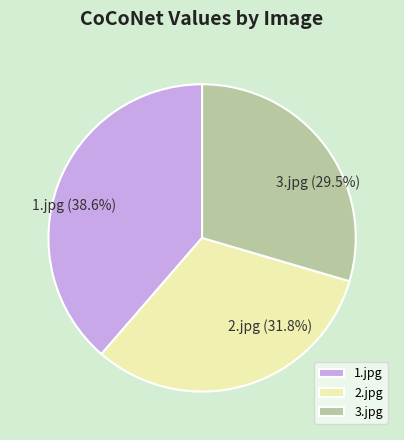

Rank the categories by value from highest to lowest.

1.jpg, 2.jpg, 3.jpg